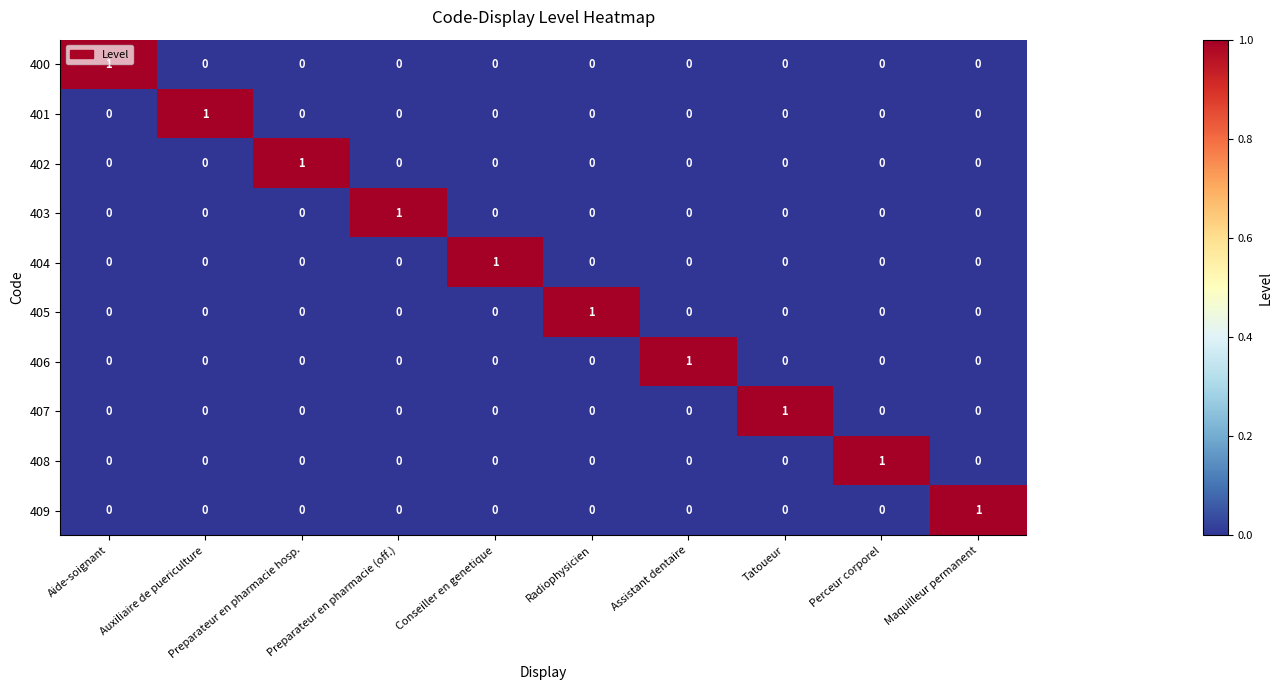

What is the difference between the highest and lowest values at Auxiliaire de puericulture?

1